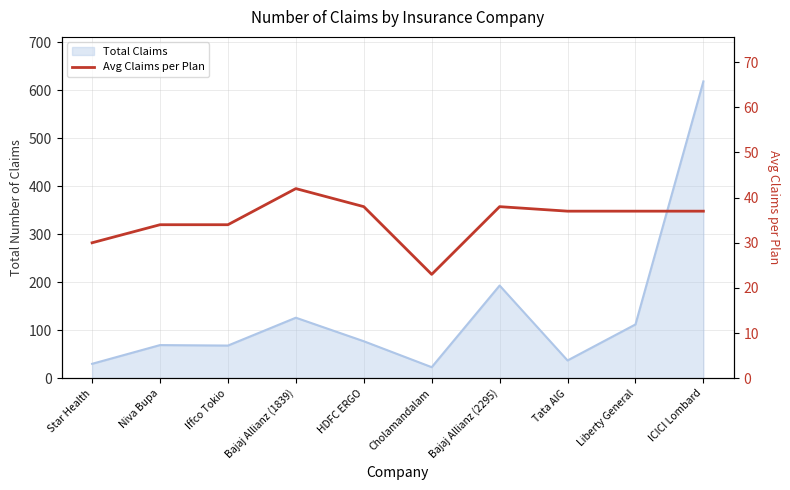

Does the chart have visible grid lines?

Yes